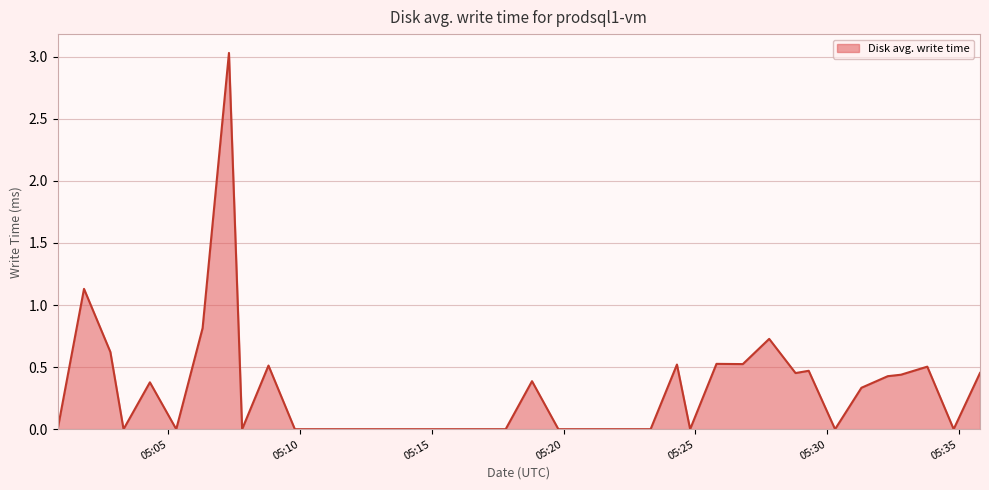

What is the maximum value shown in the chart?

3.0